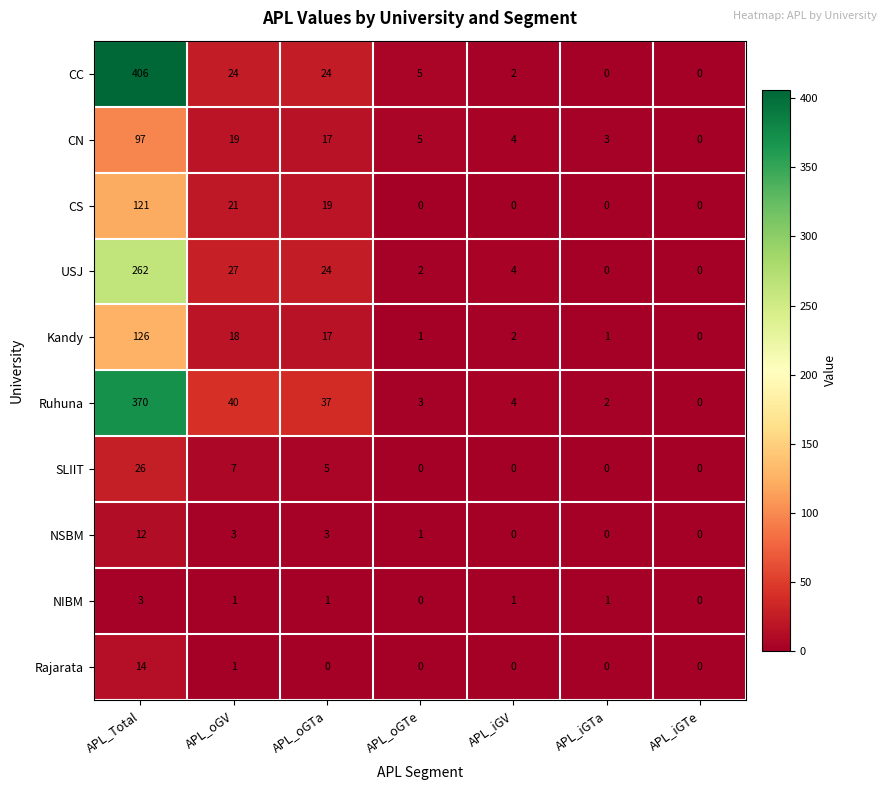

Between APL_iGV and APL_iGTa, which series saw the biggest shift?

USJ